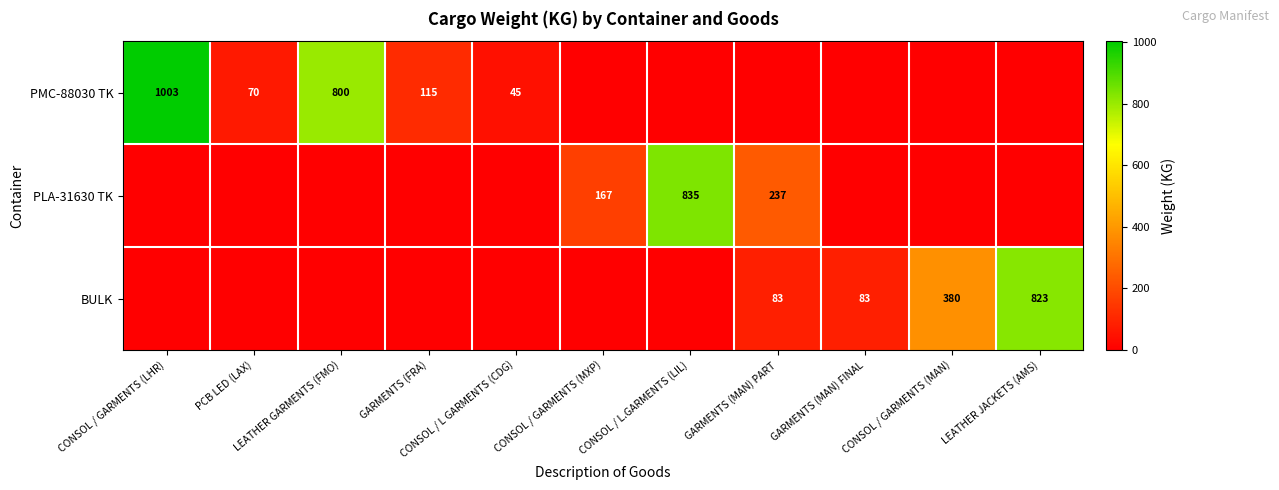

How many categories are shown in the chart?

11